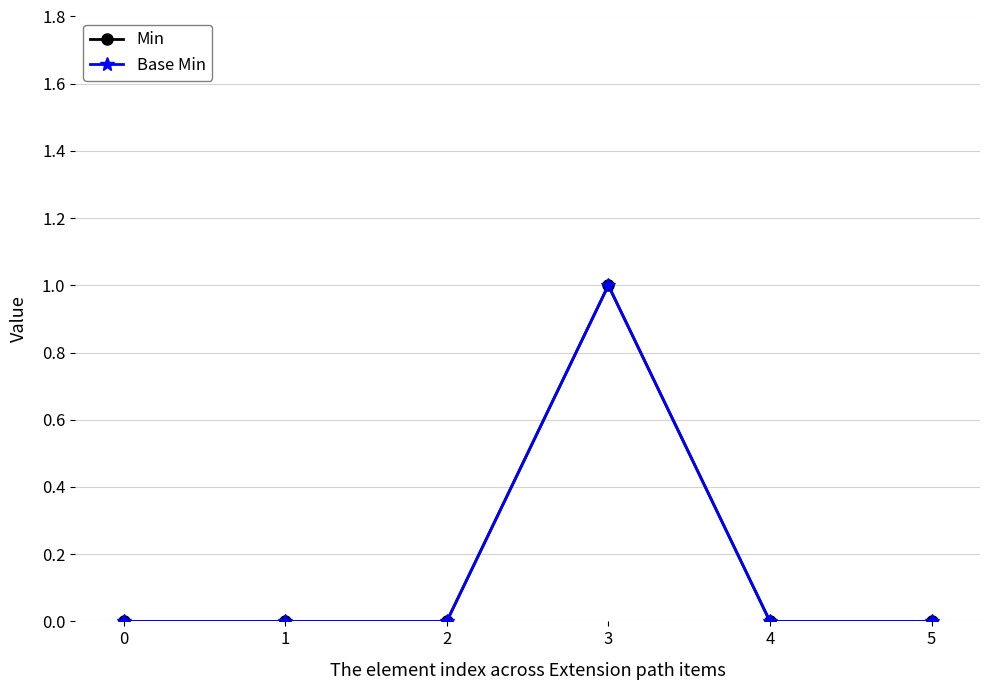

Is this an area chart (filled region under the line)?

No